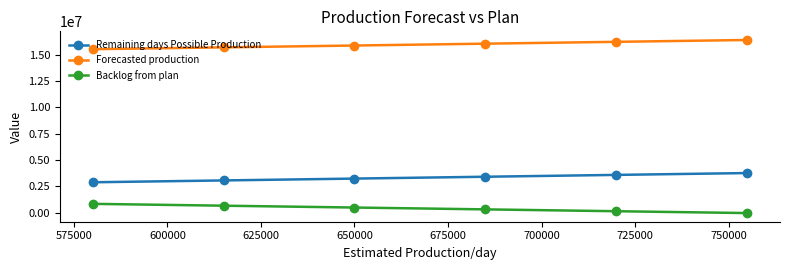

True or false: Forecasted production and Remaining days Possible Production intersect in this chart.

False